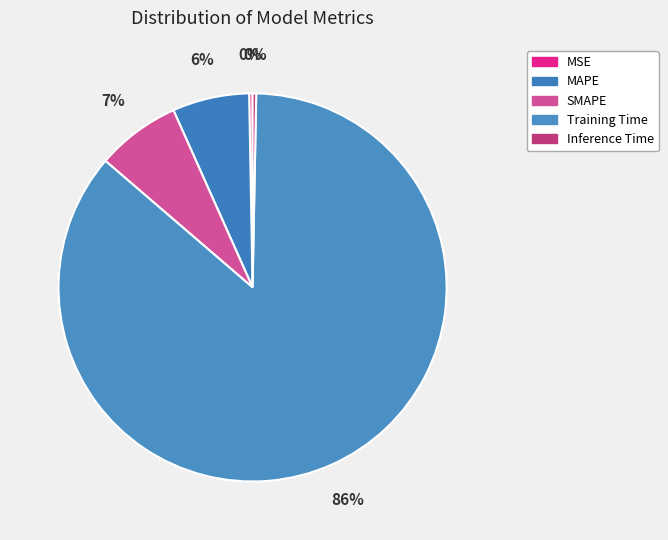

To the nearest percent, what is the combined percentage of MSE and SMAPE?

7%